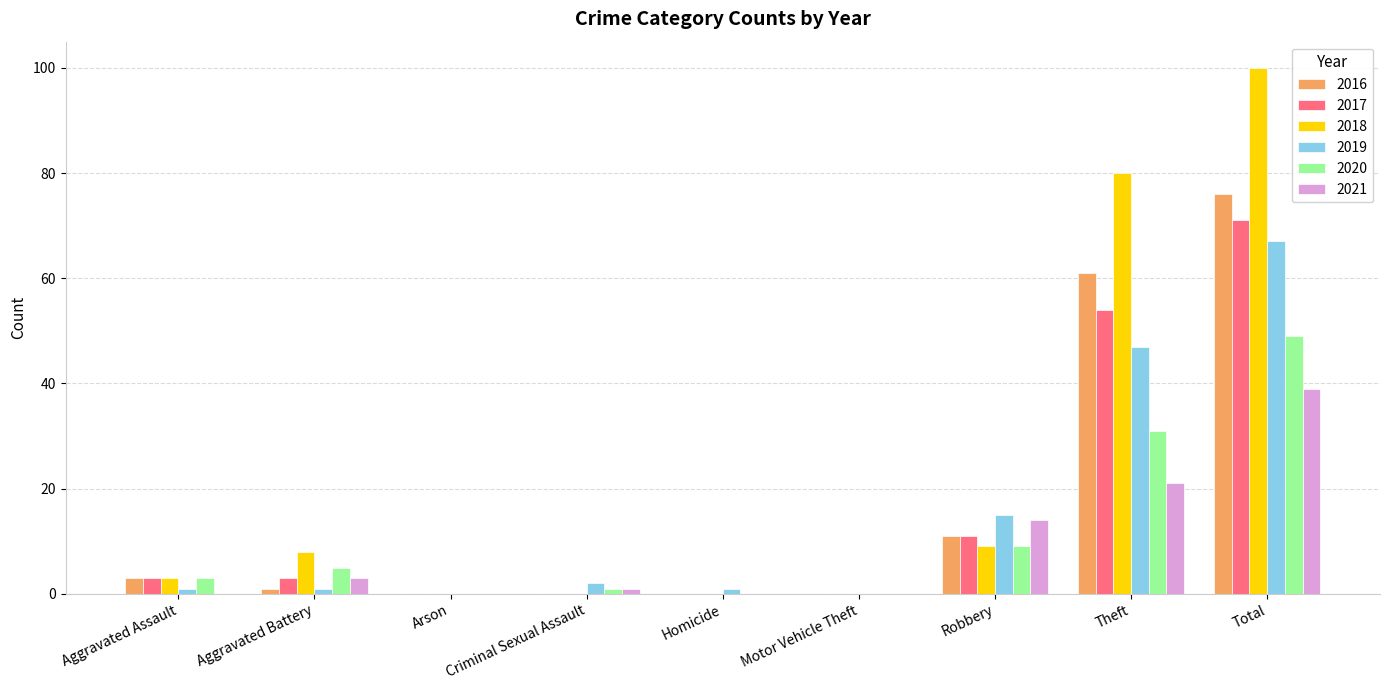

Is it true that 2016 equals 0 at Homicide?

True